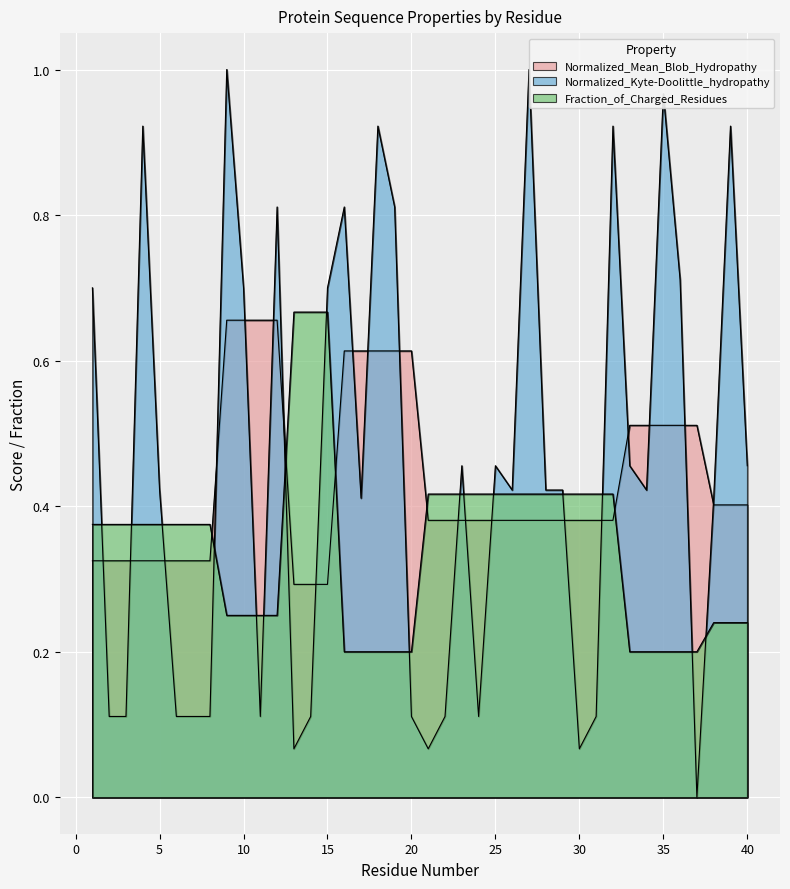

Which series has the largest total across all categories?

Normalized_Kyte-Doolittle_hydropathy